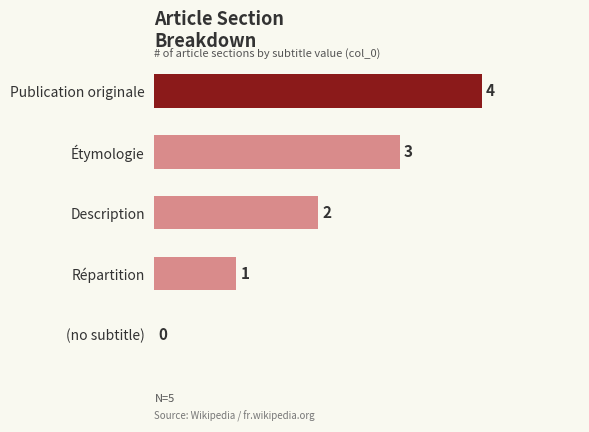

Is it true that the value at (no subtitle) is 0?

True